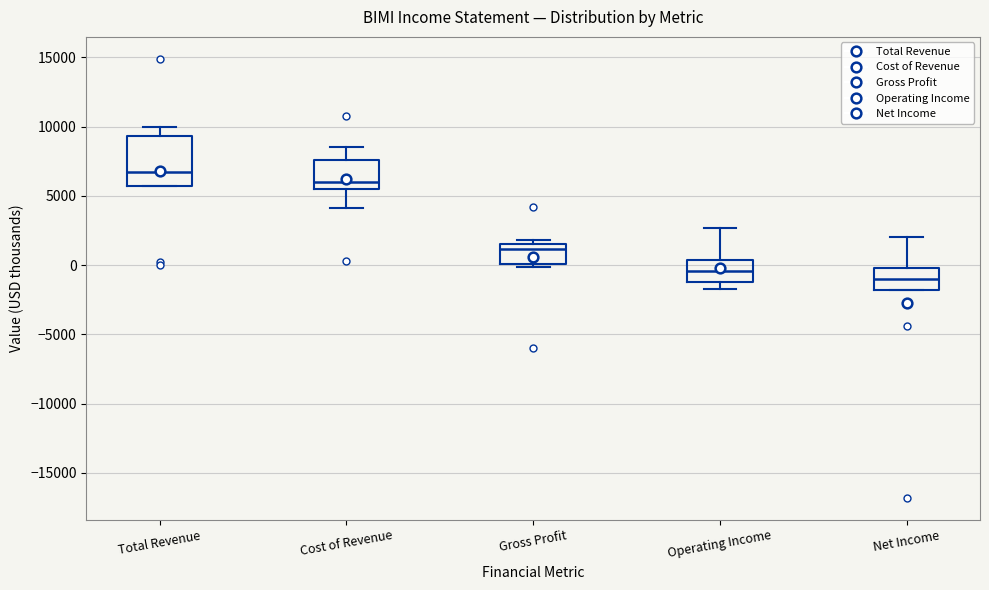

Reading left to right, transcribe this box plot: for each box, give where its median line is, the range the box spans, and where its two whiskers end, as read against the y-axis. The values are not printed on the chart, so give them approximately, as read against the axis.

Total Revenue: median 6500, box 5500 to 9500, whiskers 5500 to 10000
Cost of Revenue: median 6000, box 5500 to 7500, whiskers 4000 to 8500
Gross Profit: median 1000, box 0 to 1500, whiskers 0 (just below the box's lower edge) to 2000
Operating Income: median -500, box -1000 to 500, whiskers -1500 to 2500
Net Income: median -1000, box -2000 to 0, whiskers -2000 to 2000